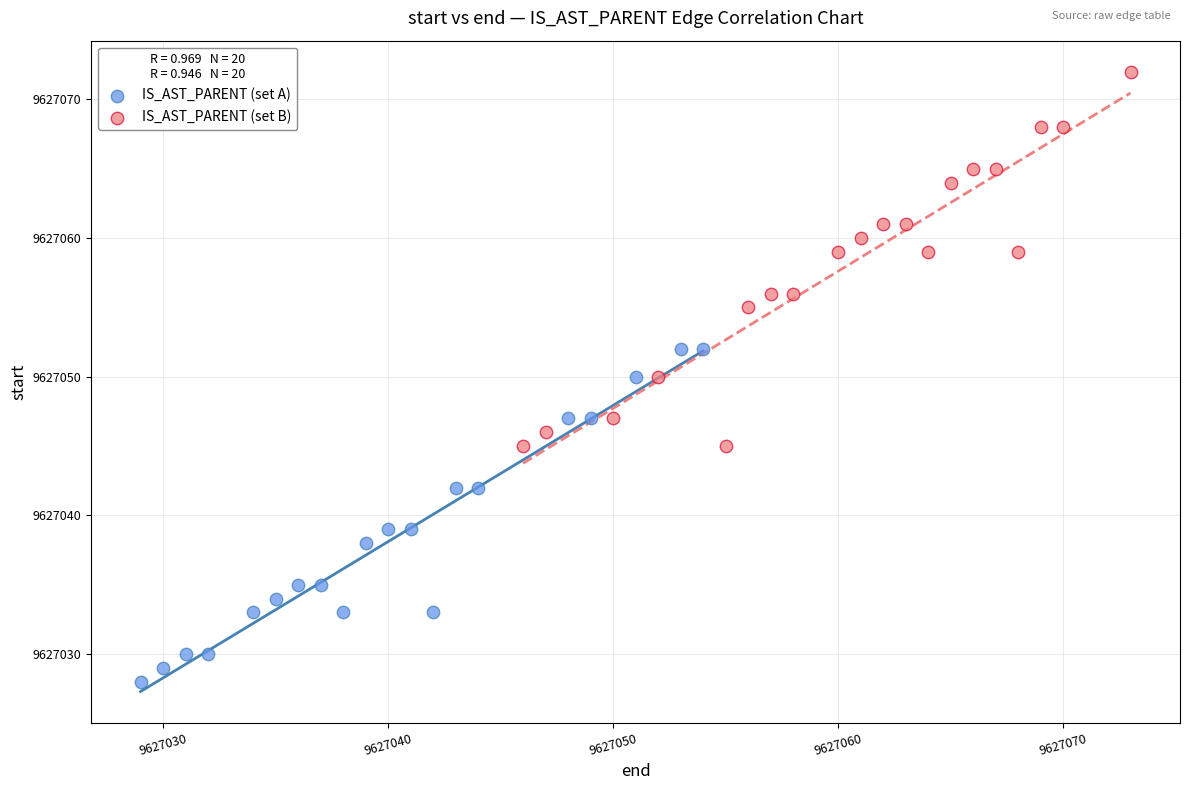

Which series has the largest Y range (max minus min)?

IS_AST_PARENT (set B)